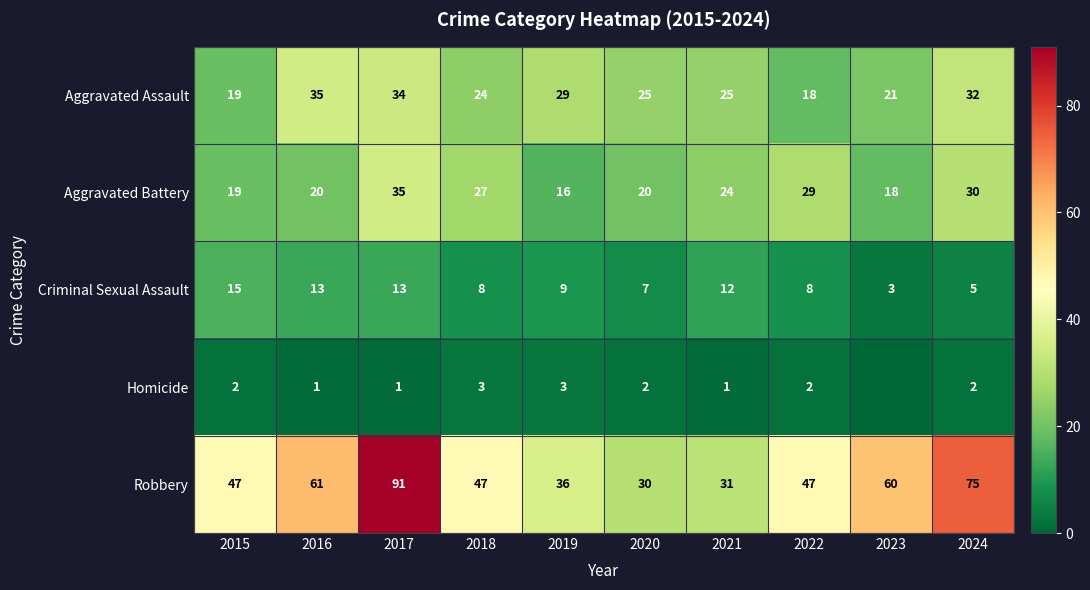

At 2016, list the series in order from largest to smallest.

Robbery, Aggravated Assault, Aggravated Battery, Criminal Sexual Assault, Homicide